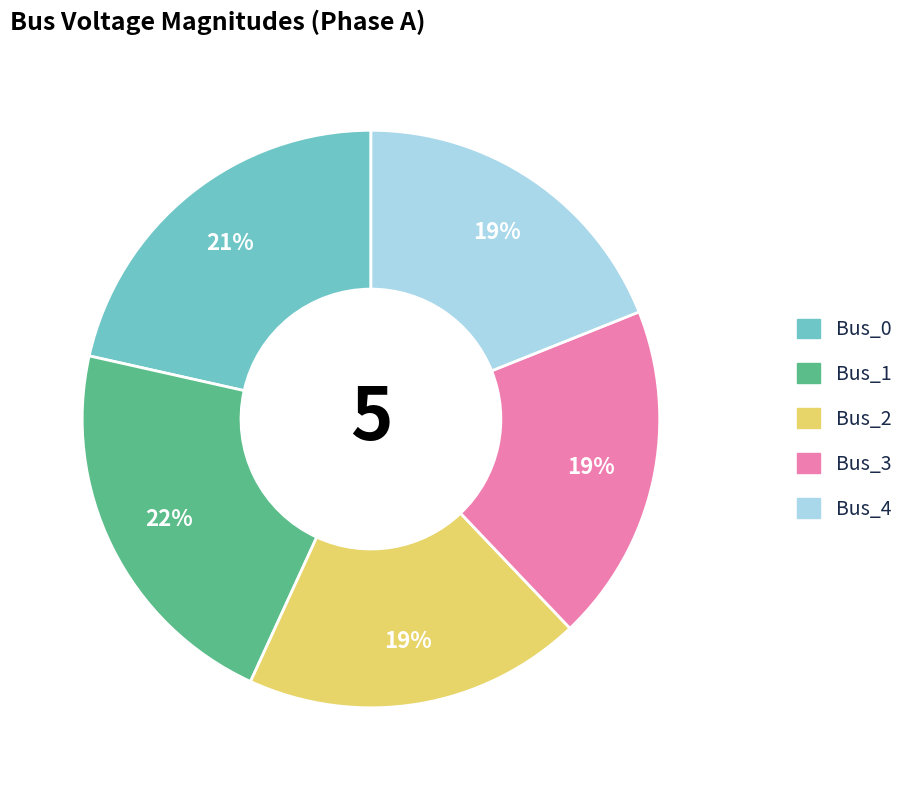

Is it true that Bus_1 is 22% of the pie?

True